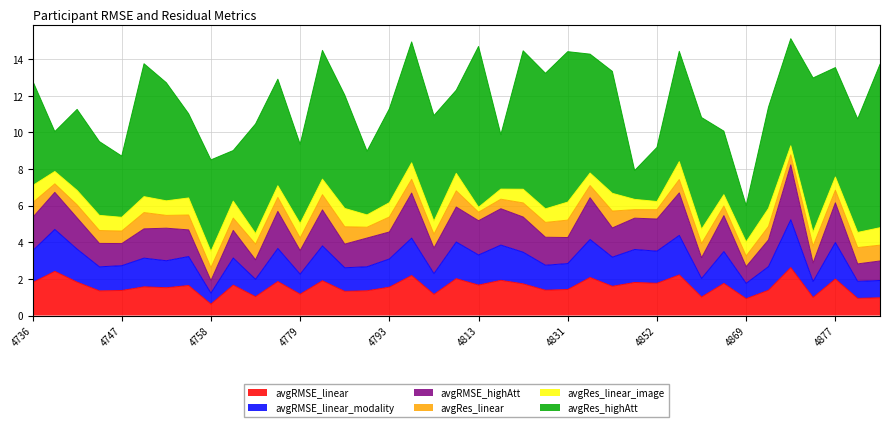

Which category has the lowest value in the avgRMSE_linear_modality series?

4758